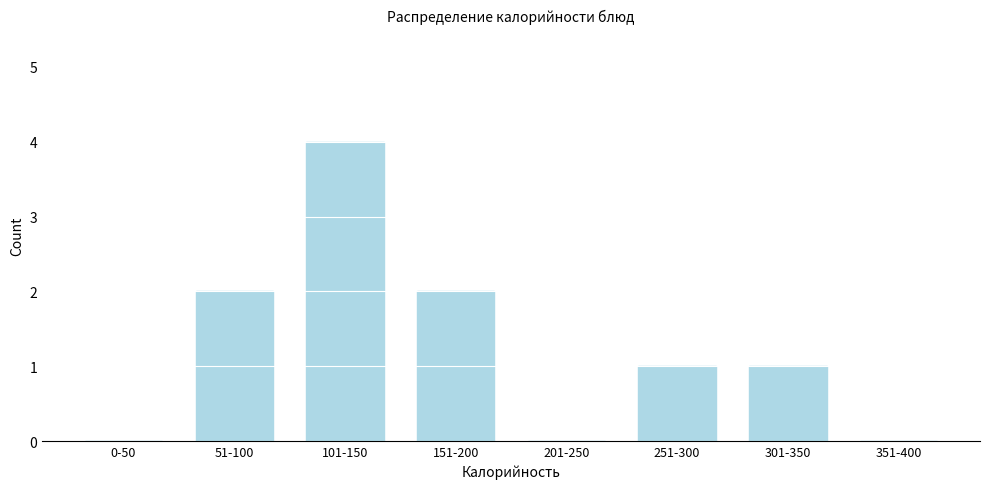

Reading left to right, list all the values displayed in this chart.

0-50=0	51-100=2	101-150=4	151-200=2	201-250=0	251-300=1	301-350=1	351-400=0